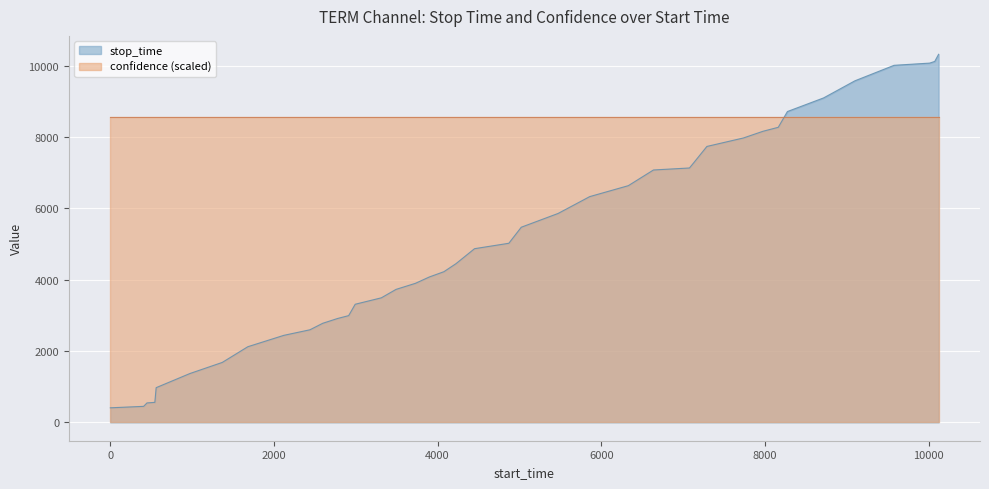

Rank the series by their maximum value, from highest to lowest.

stop_time, confidence (scaled)